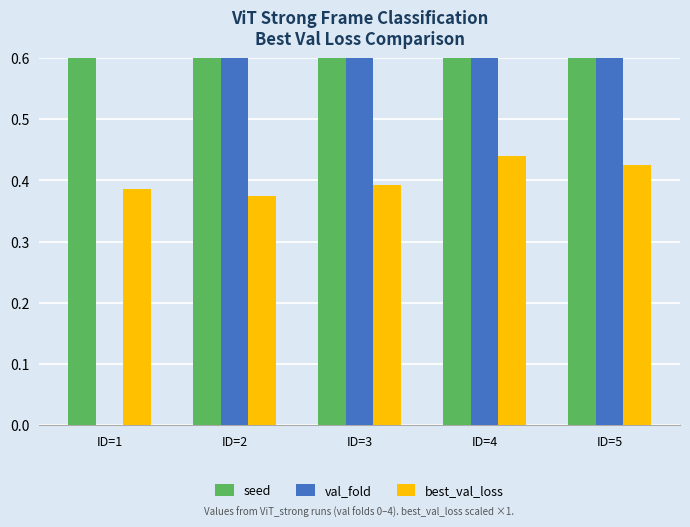

The best_val_loss series shows 0.4 at ID=5. True or false?

True